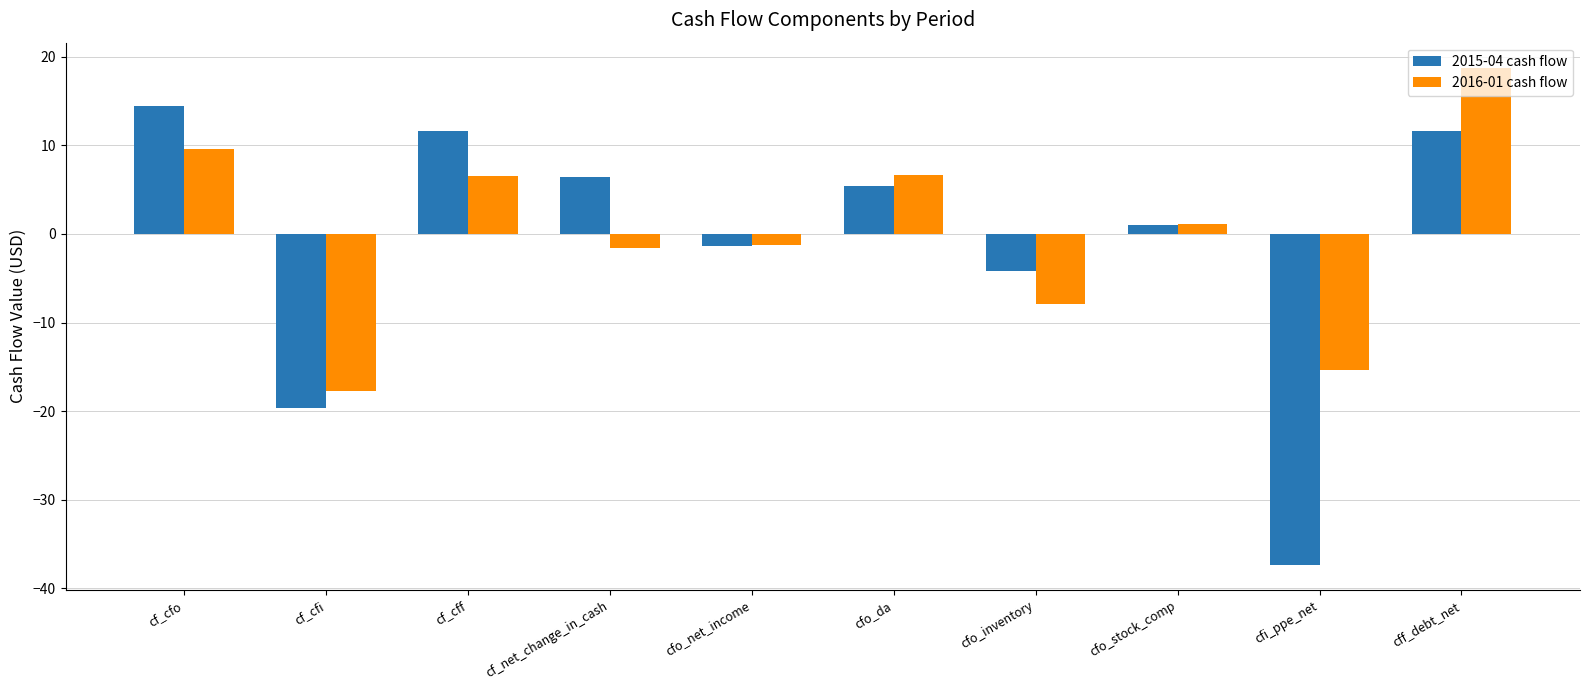

What is the spread (max minus min) of values at cf_cfo?

4.9